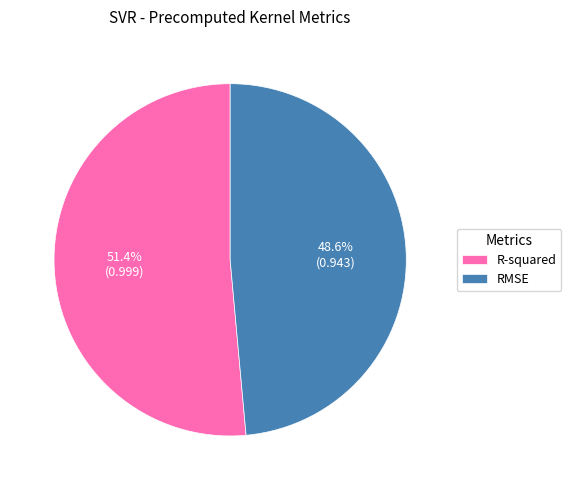

To the nearest percent, what is the difference between the largest and smallest slice percentages?

3%